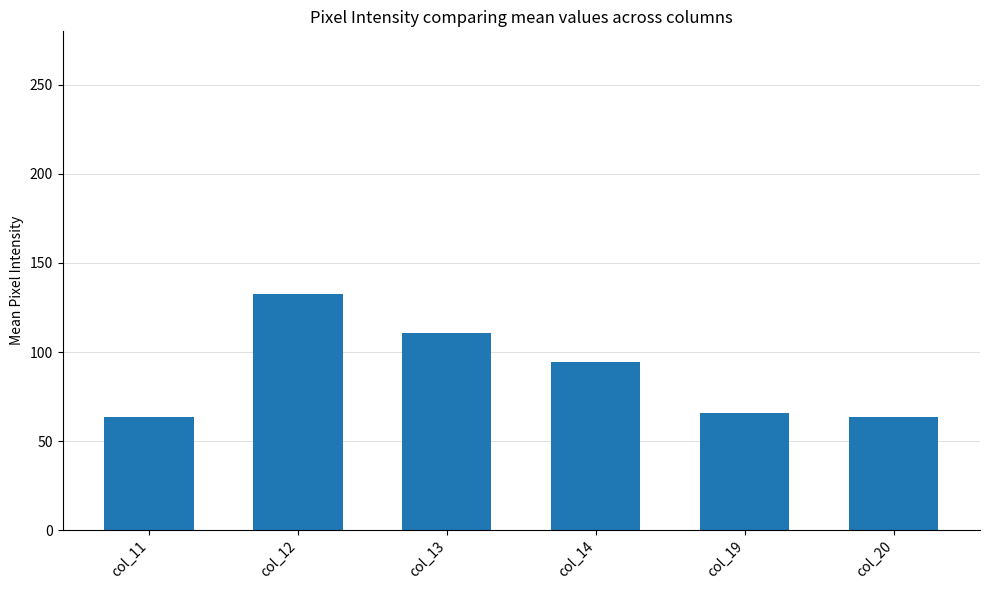

What is the value of the 2nd bar from the left?

132.8